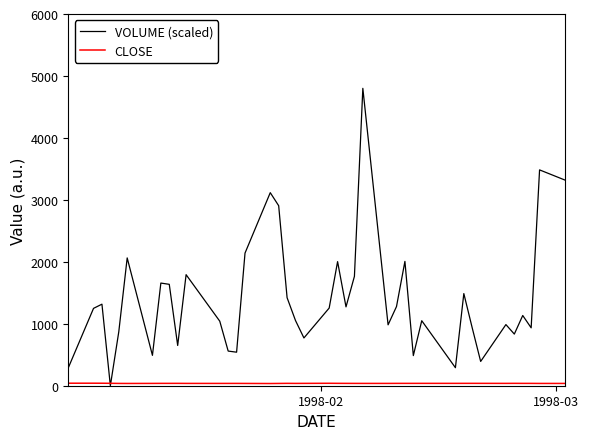

Which series has the widest spread of values?

VOLUME (scaled)